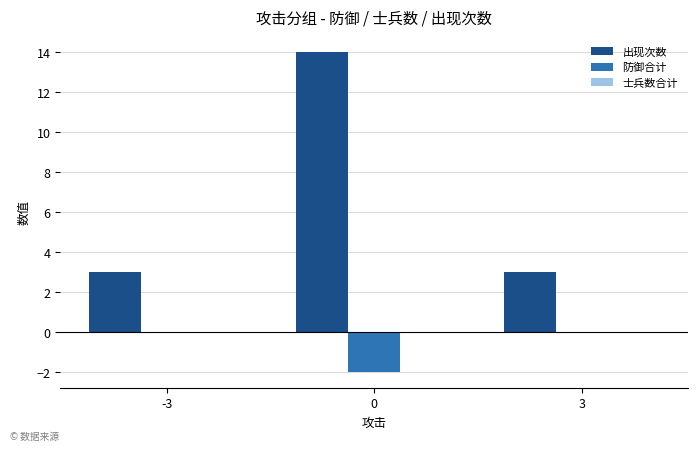

What is the total value across all series at 3?

3